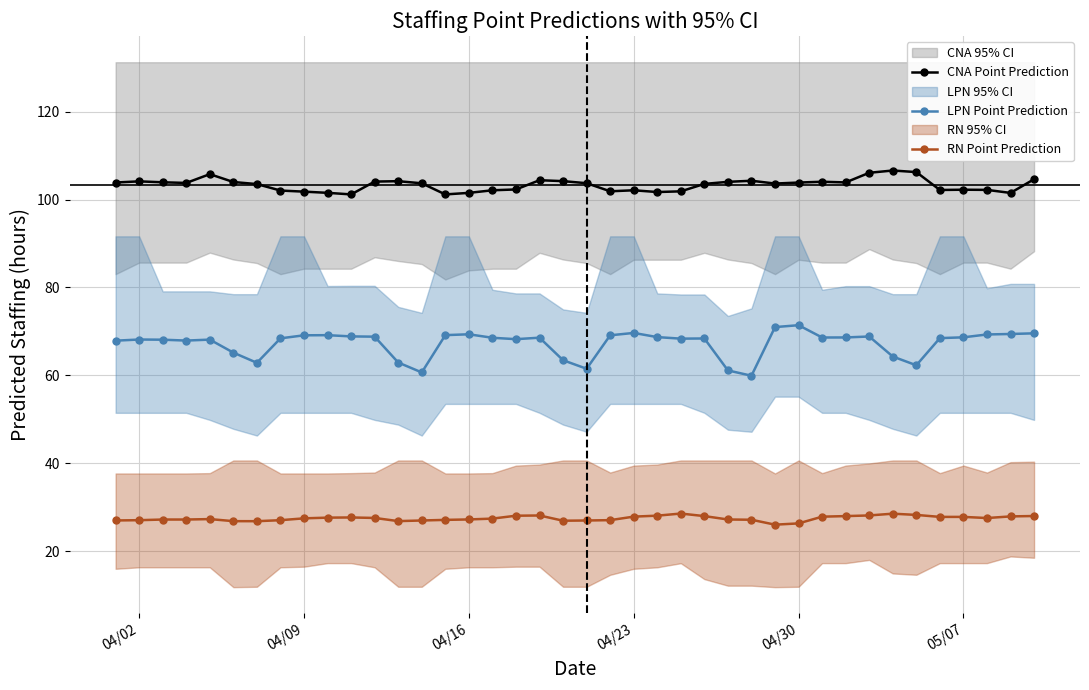

True or false: RN Point Prediction and LPN Point Prediction intersect in this chart.

False